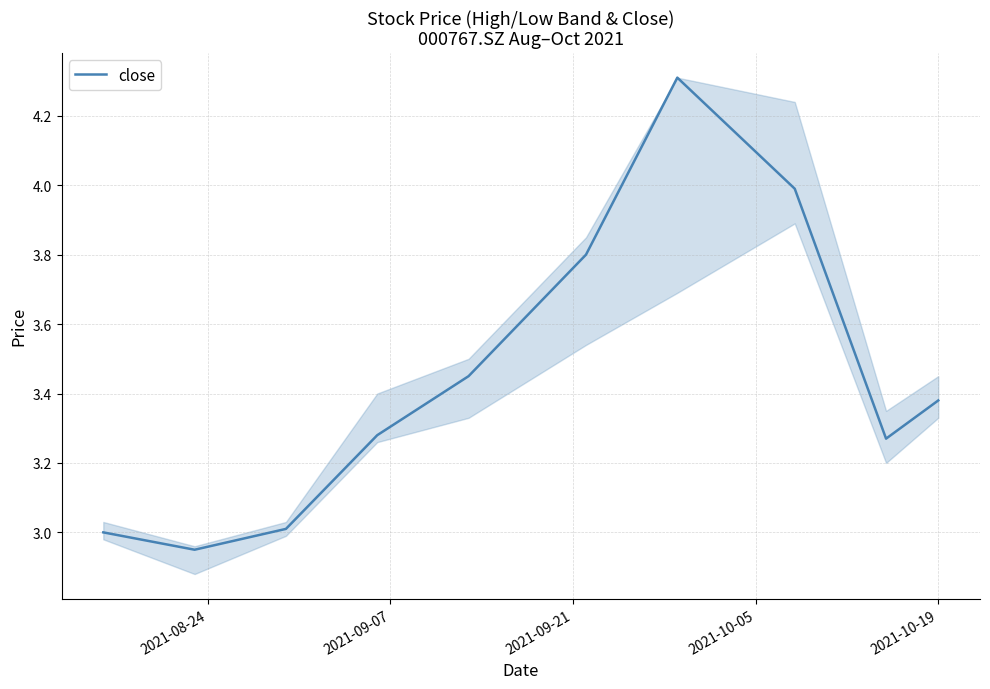

What is the greatest value displayed?

4.3